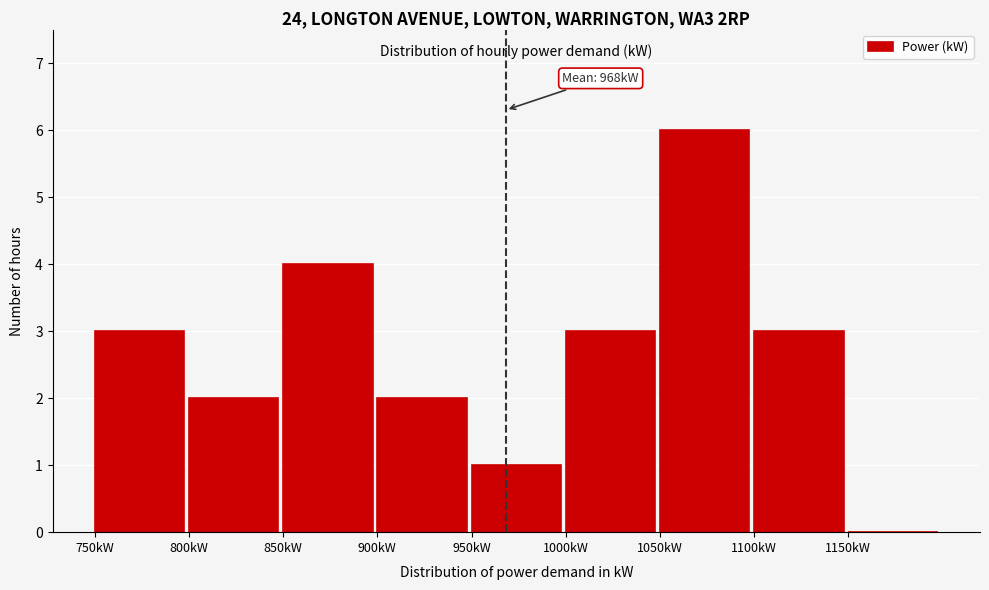

Which range on the x-axis has the tallest bar?

1050 to 1100